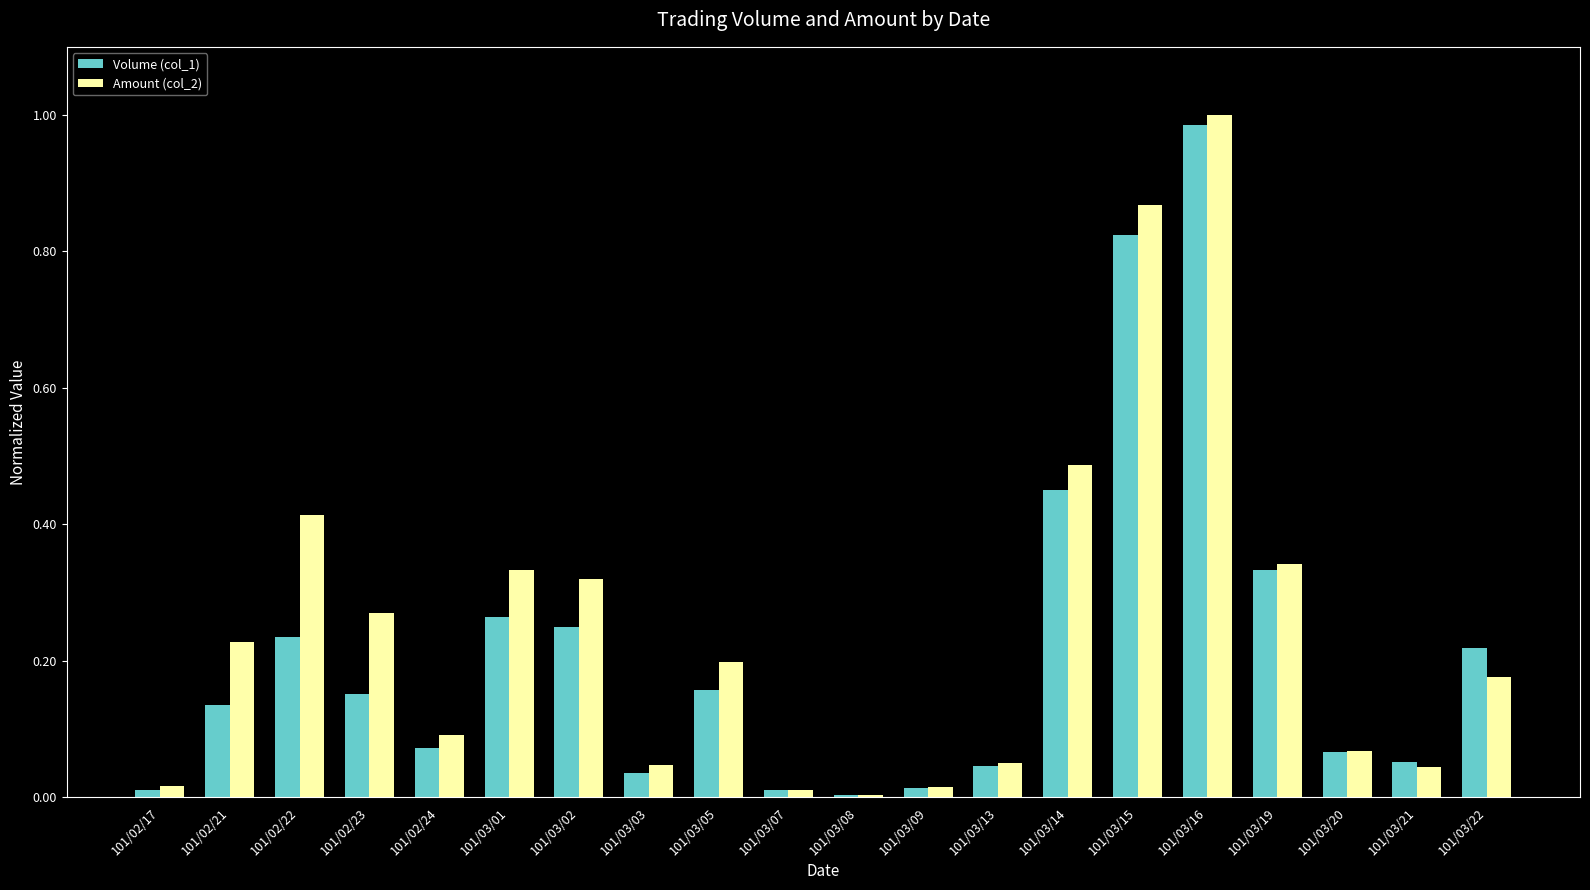

Which series has the largest total across all categories?

Amount (col_2)